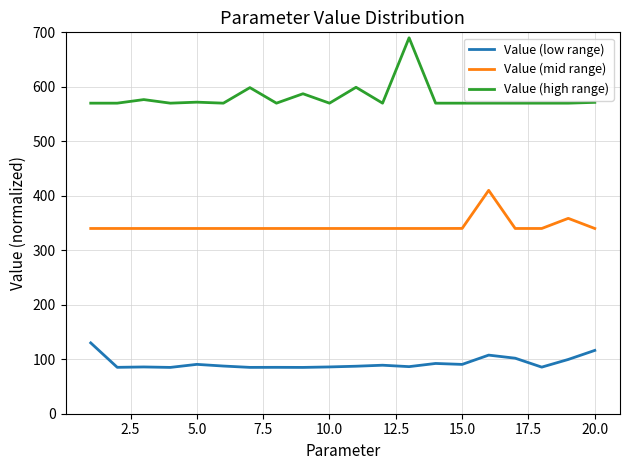

What is the greatest value displayed?

690.0